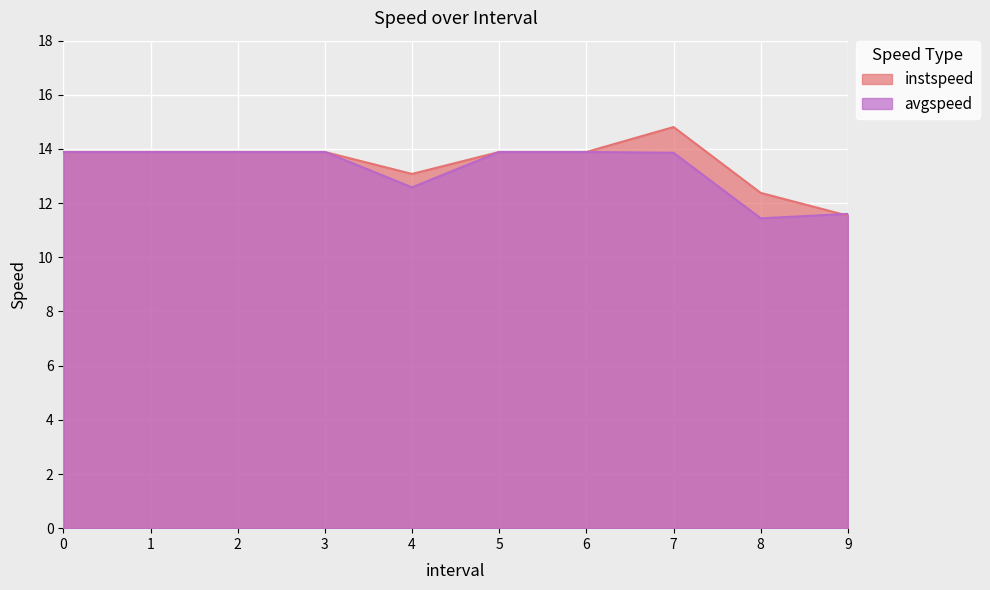

What is the maximum value shown in the chart?

14.8